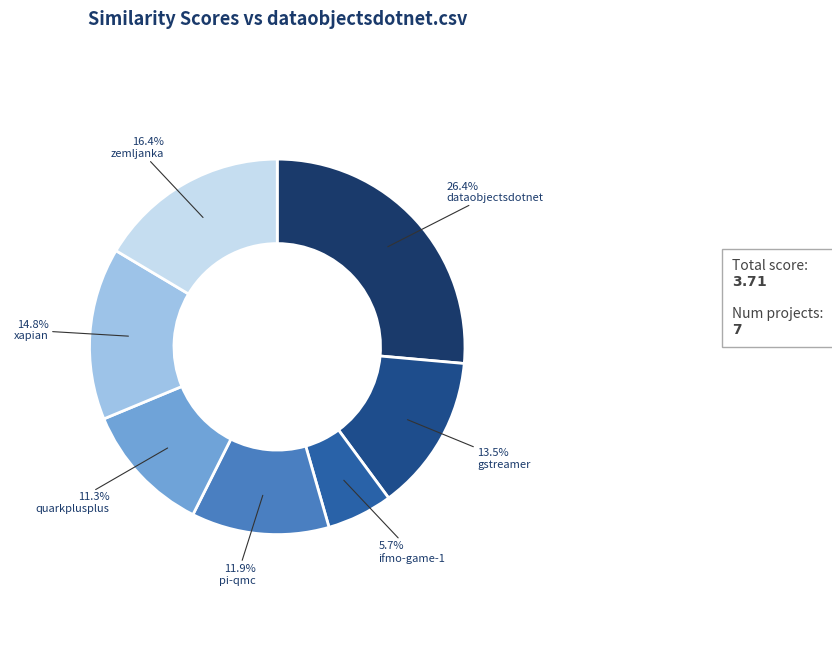

Does any single category account for the majority?

No